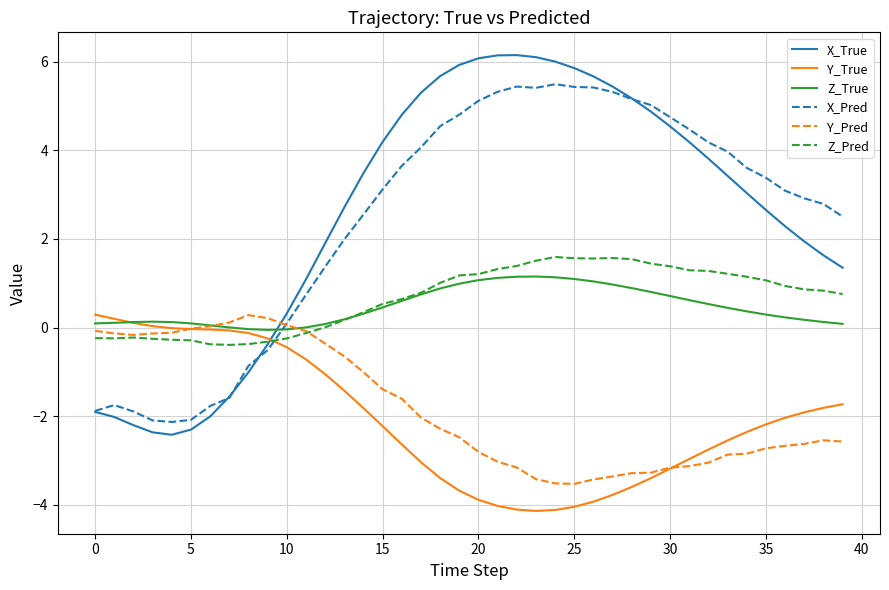

At how many categories does at least one series exceed -3?

40